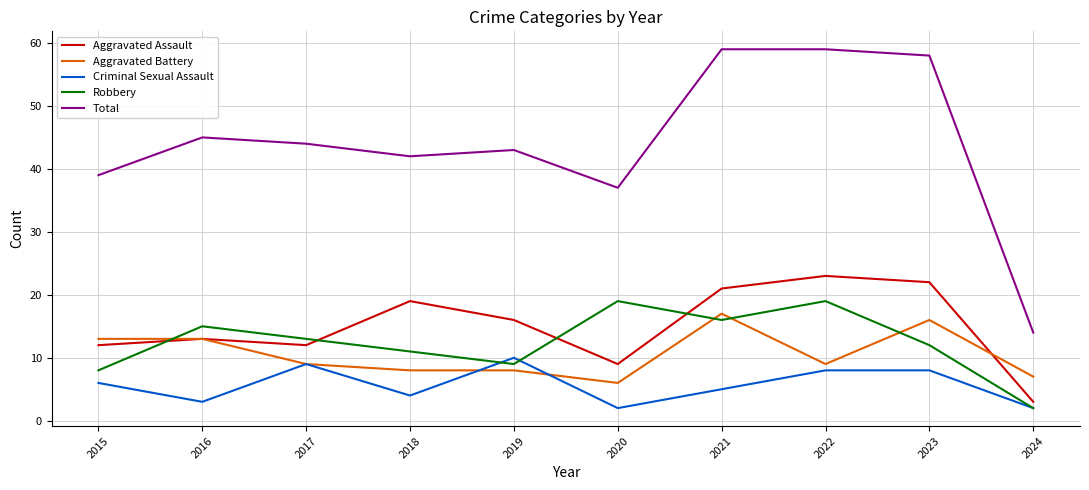

Where is the first local minimum for Criminal Sexual Assault?

2016